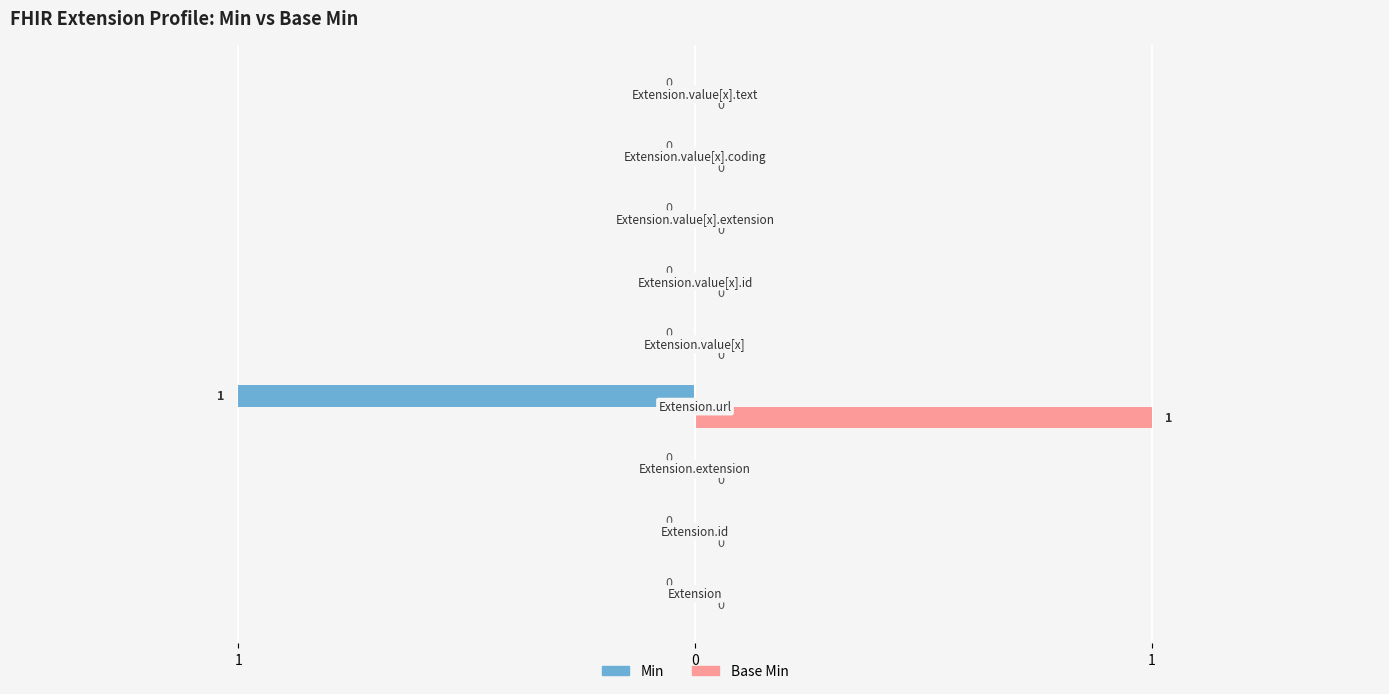

At how many categories does at least one series exceed 0?

1